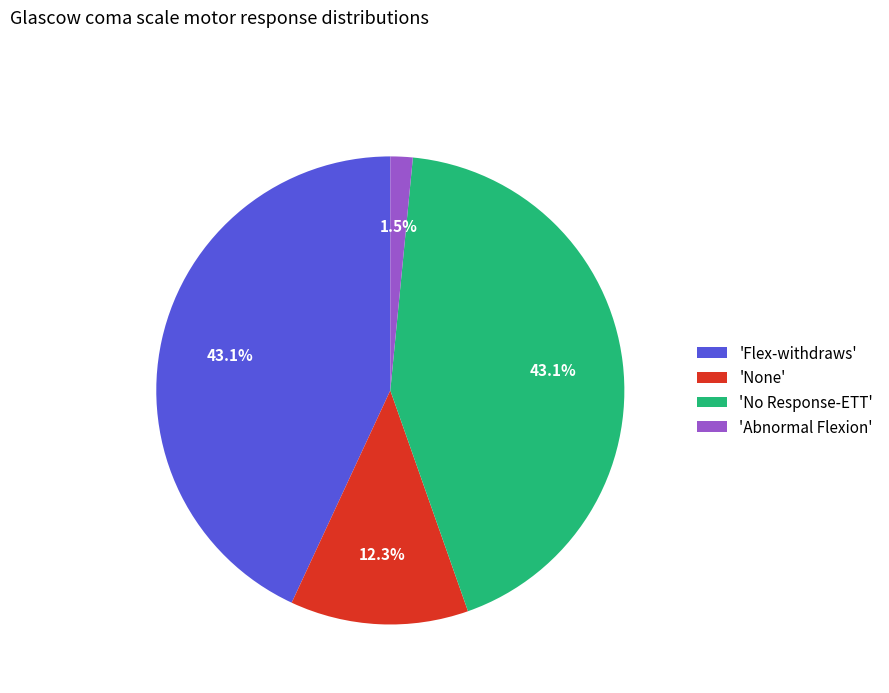

Count the number of slices in the pie.

4